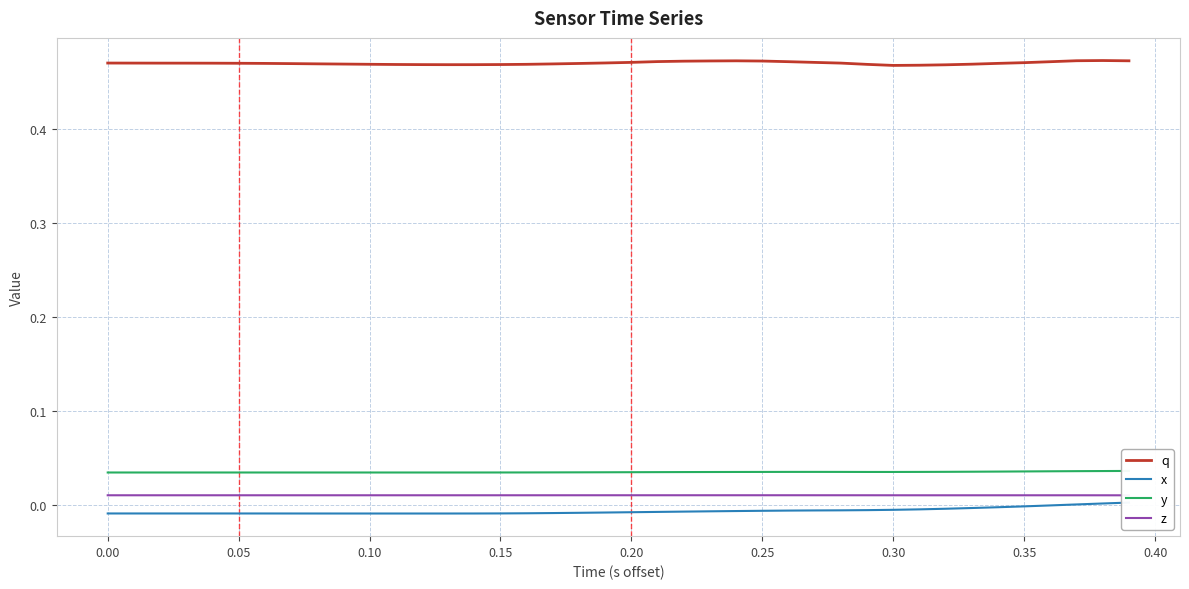

Which series has the widest spread of values?

x